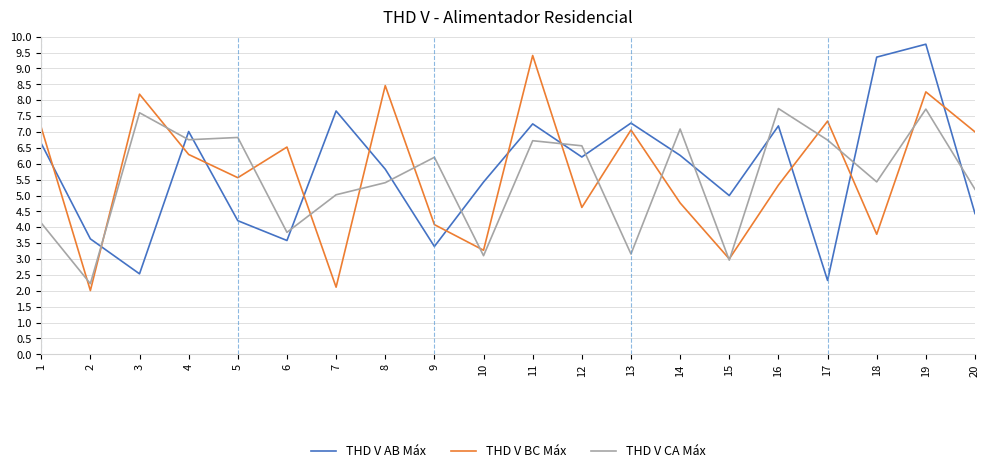

What is the average value of the THD V BC Máx series?

5.7